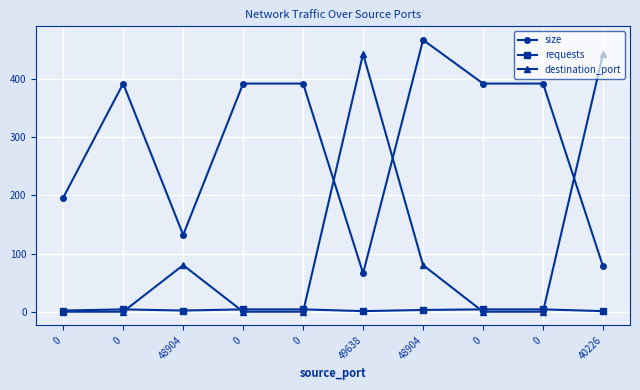

At which label does size first exceed 392?

48904